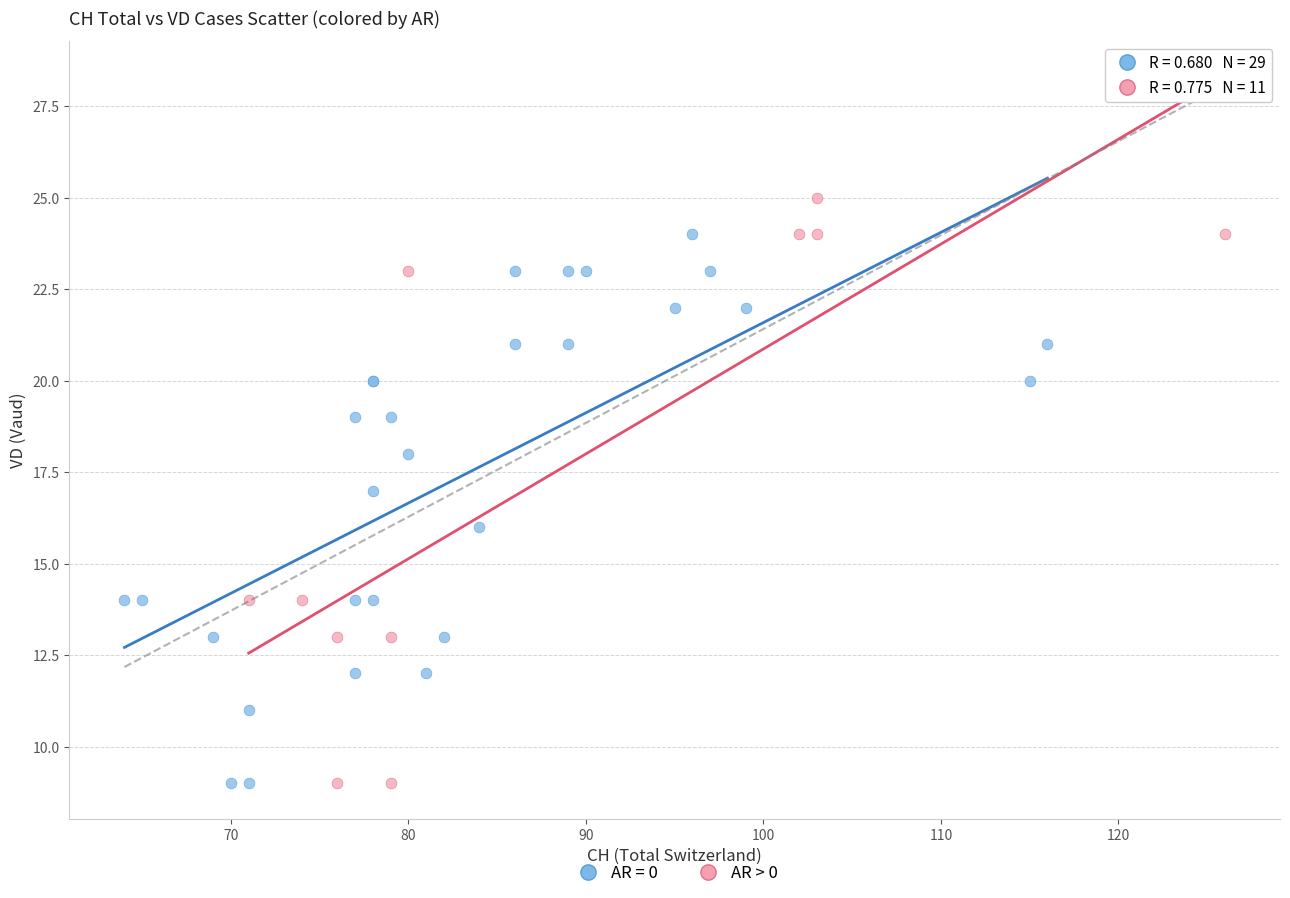

Which series has the widest spread of Y values?

AR > 0